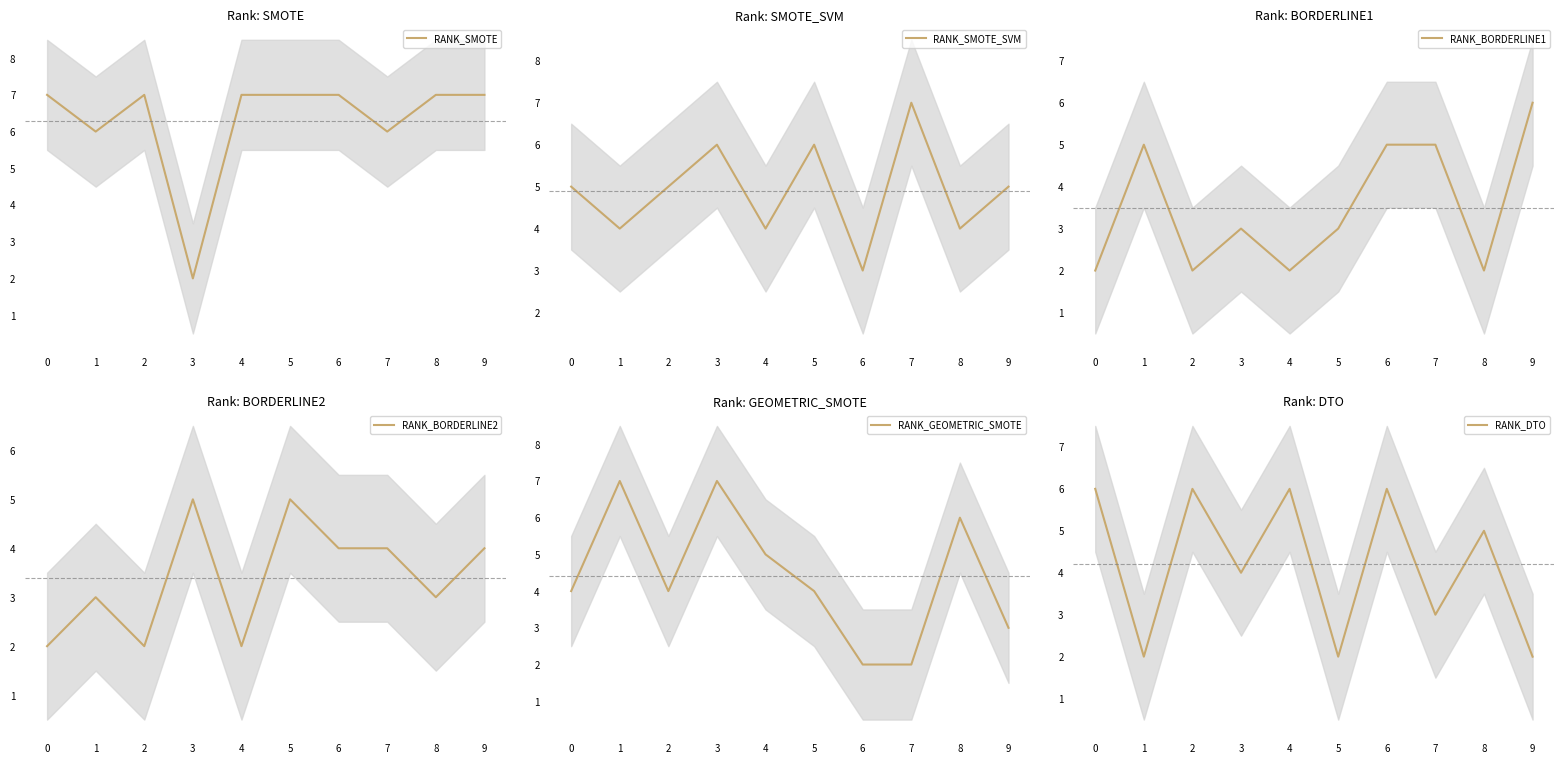

Does the chart display data point markers on the line(s)?

No